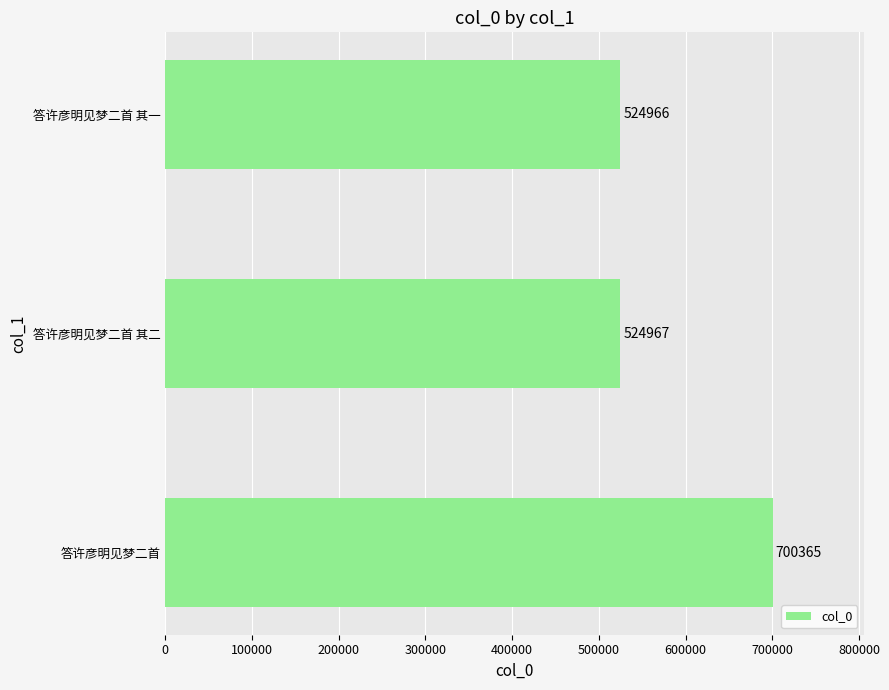

Rank the categories by value from lowest to highest.

答许彦明见梦二首 其一, 答许彦明见梦二首 其二, 答许彦明见梦二首